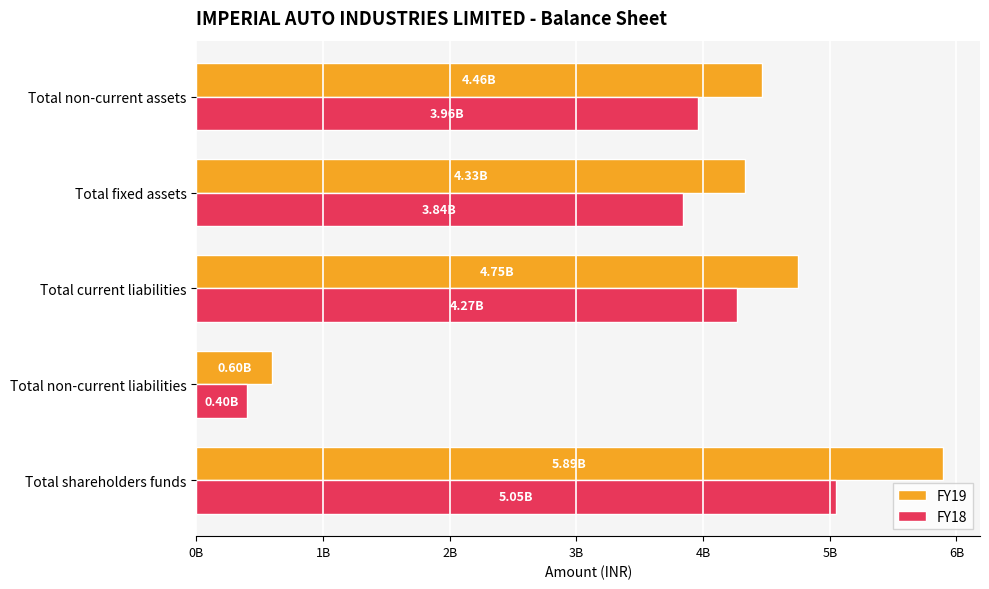

List the series in order of their overall mean, highest first.

FY19, FY18